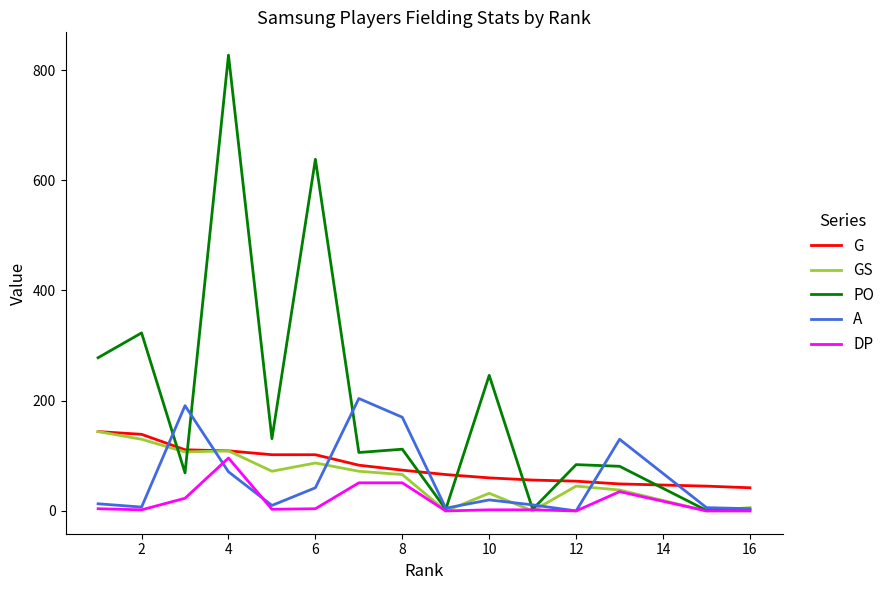

What are all the series names shown in the legend?

G, GS, PO, A, DP